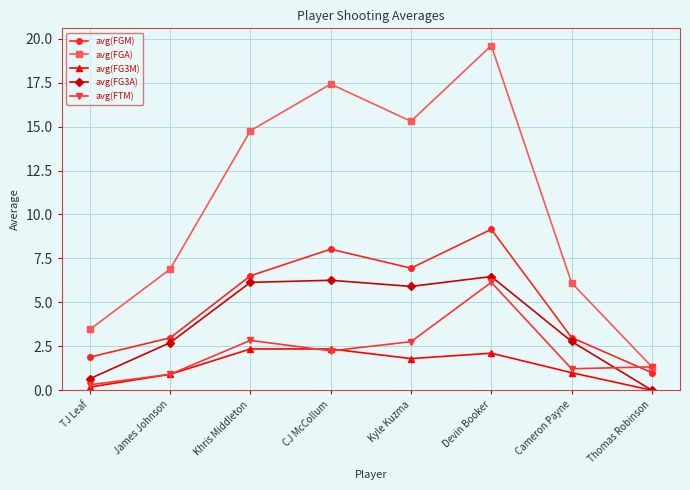

What is the difference between the maximum and minimum values in the avg(FG3M) series?

2.4